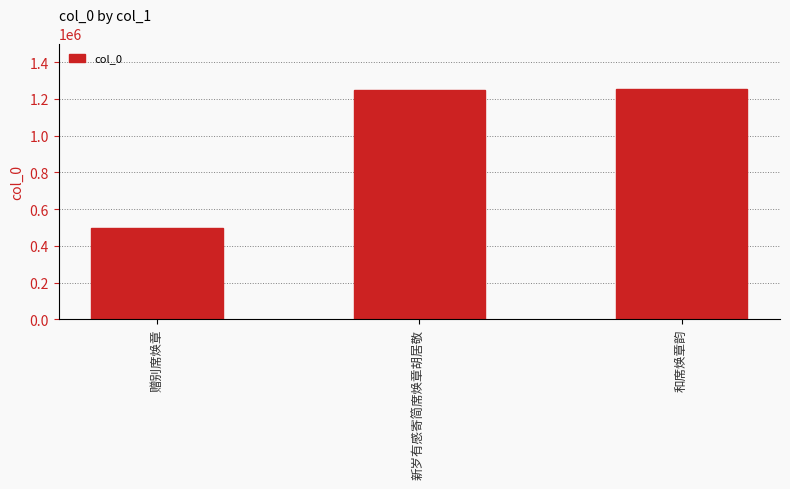

The chart shows a value of 698665 at 新岁有感寄简席焕章胡居敬. True or false?

False